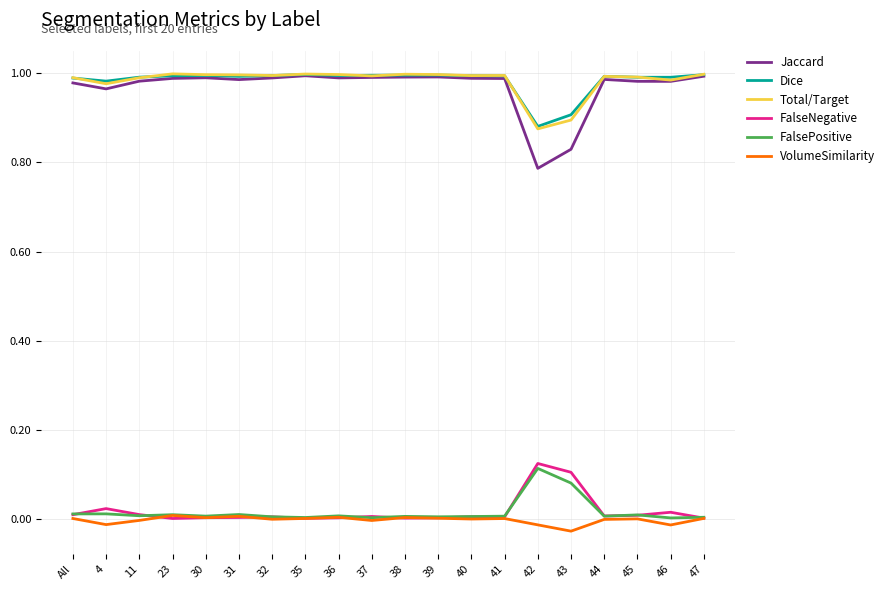

True or false: Dice has a value of 1.3 at 37.

False